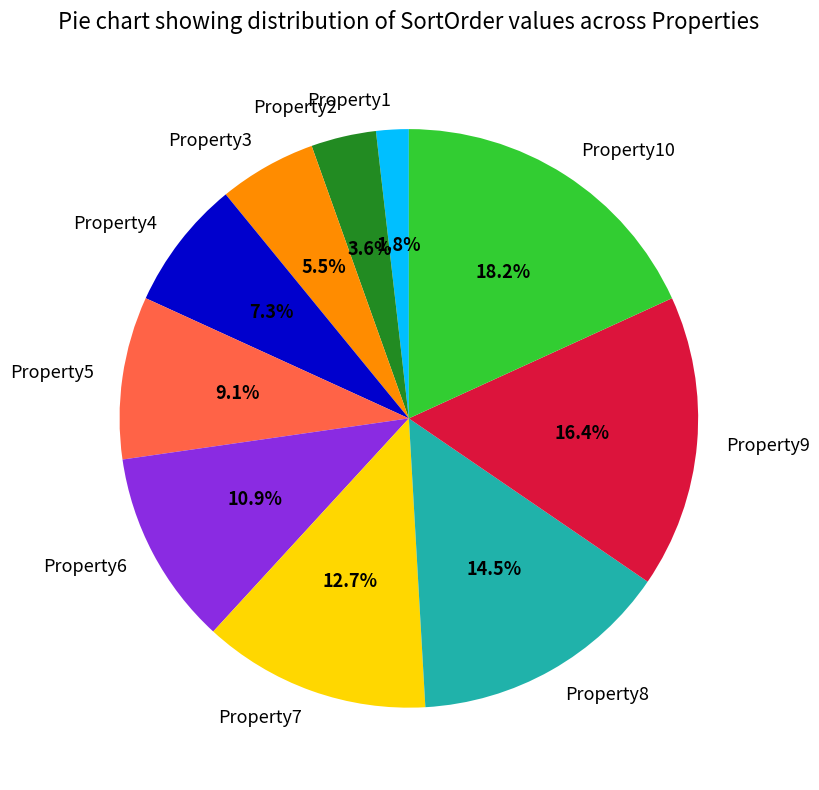

What percentage is the Property4 slice, to the nearest percent?

7%